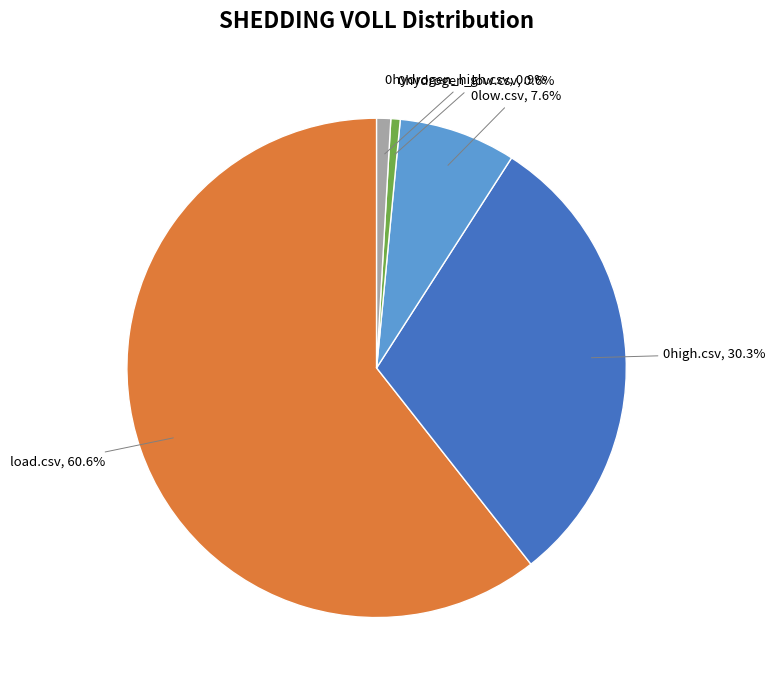

Does any single category account for the majority?

Yes